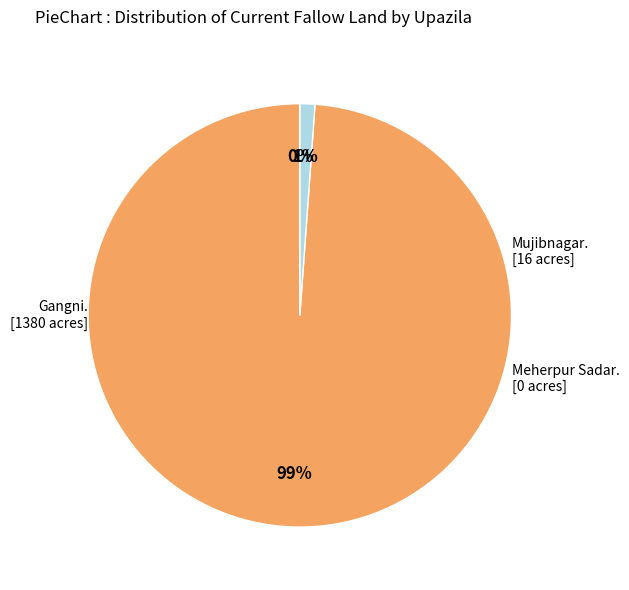

The Meherpur Sadar slice represents 0% of the pie. True or false?

True